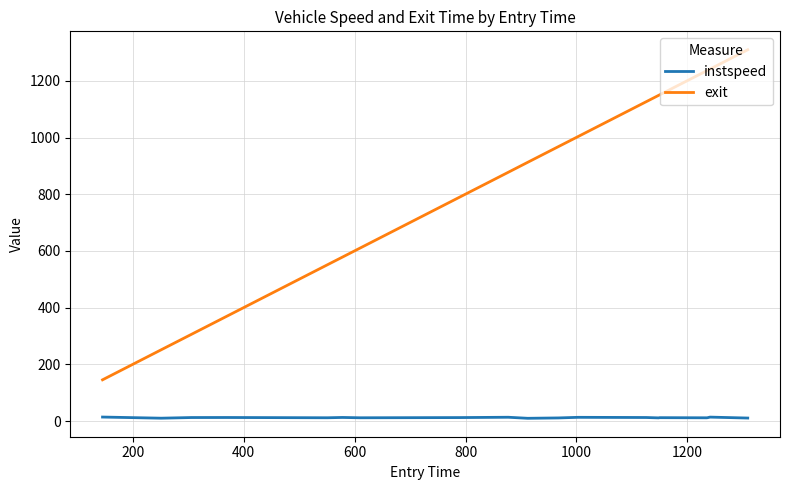

List the series in order of their overall mean, lowest first.

instspeed, exit